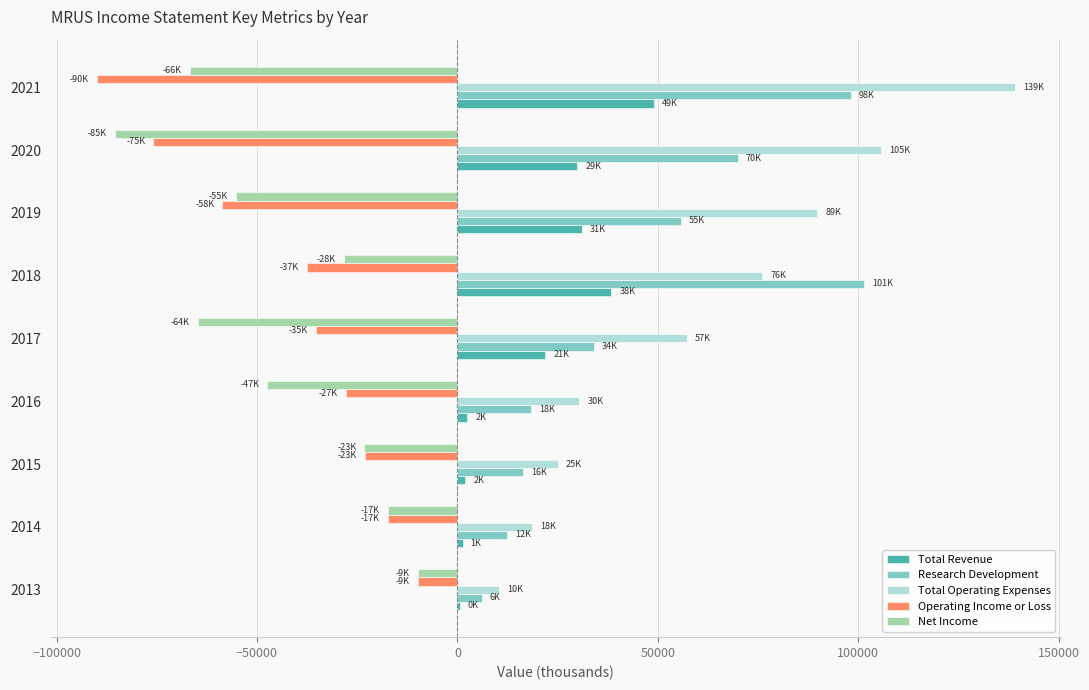

What is the sum of all Operating Income or Loss values?

-375700